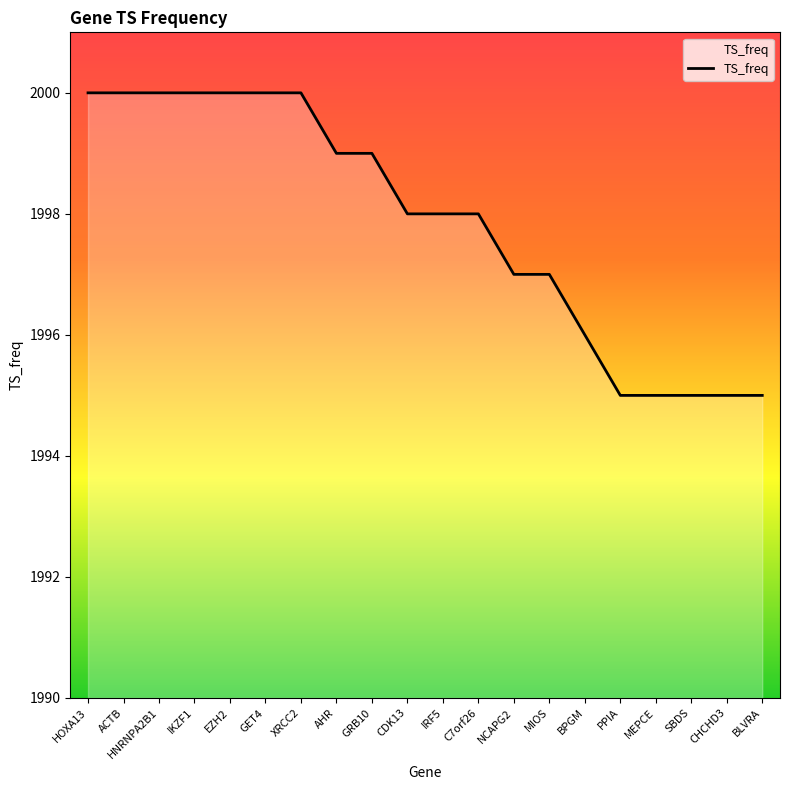

Where does the data first go above 1998?

HOXA13